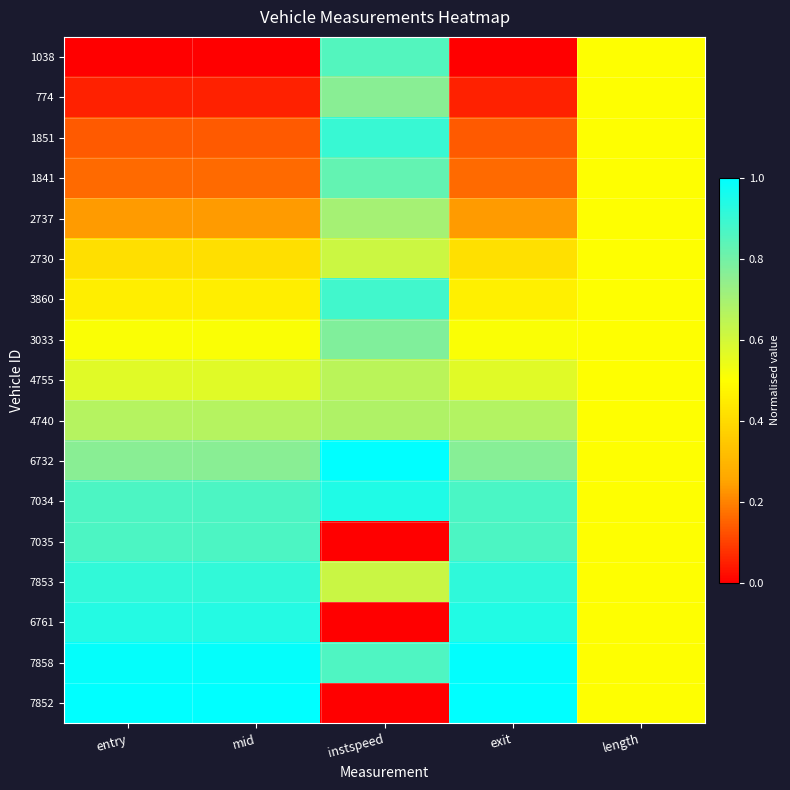

Between instspeed and exit, which series saw the biggest shift?

7852